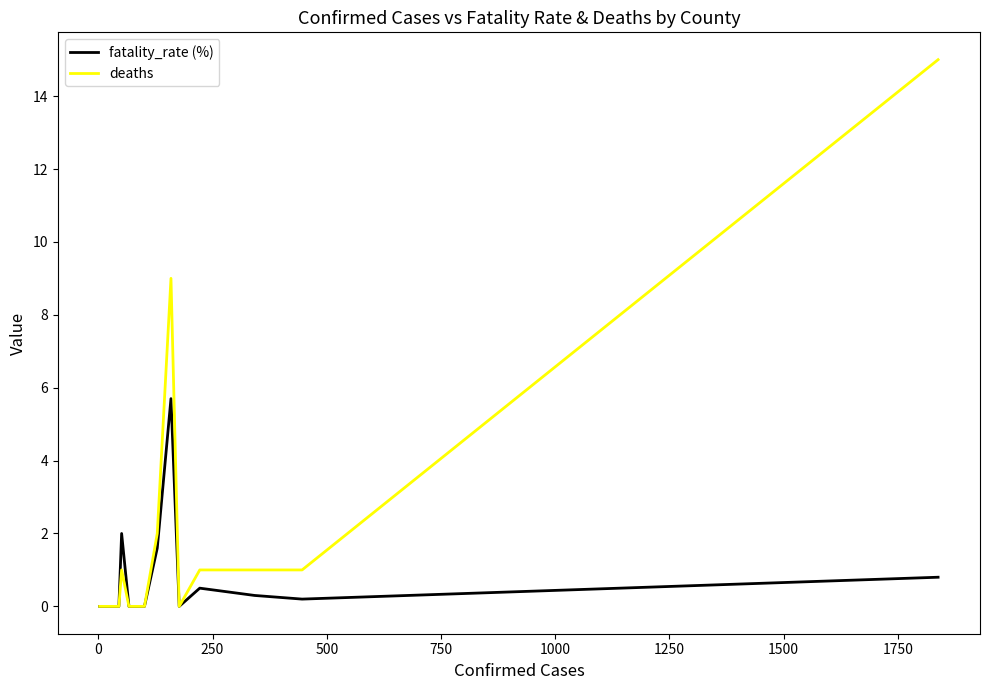

What is the highest value of the deaths series?

15.0